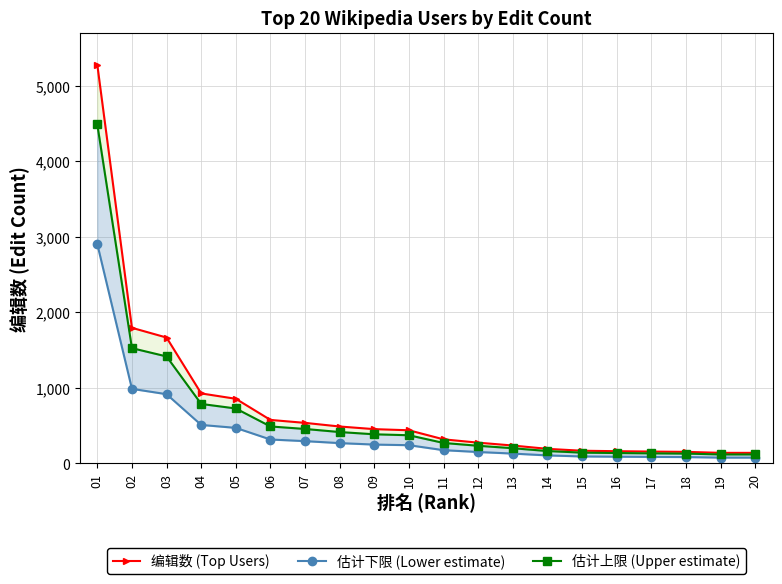

Which series has the widest spread of values?

编辑数 (Top Users)